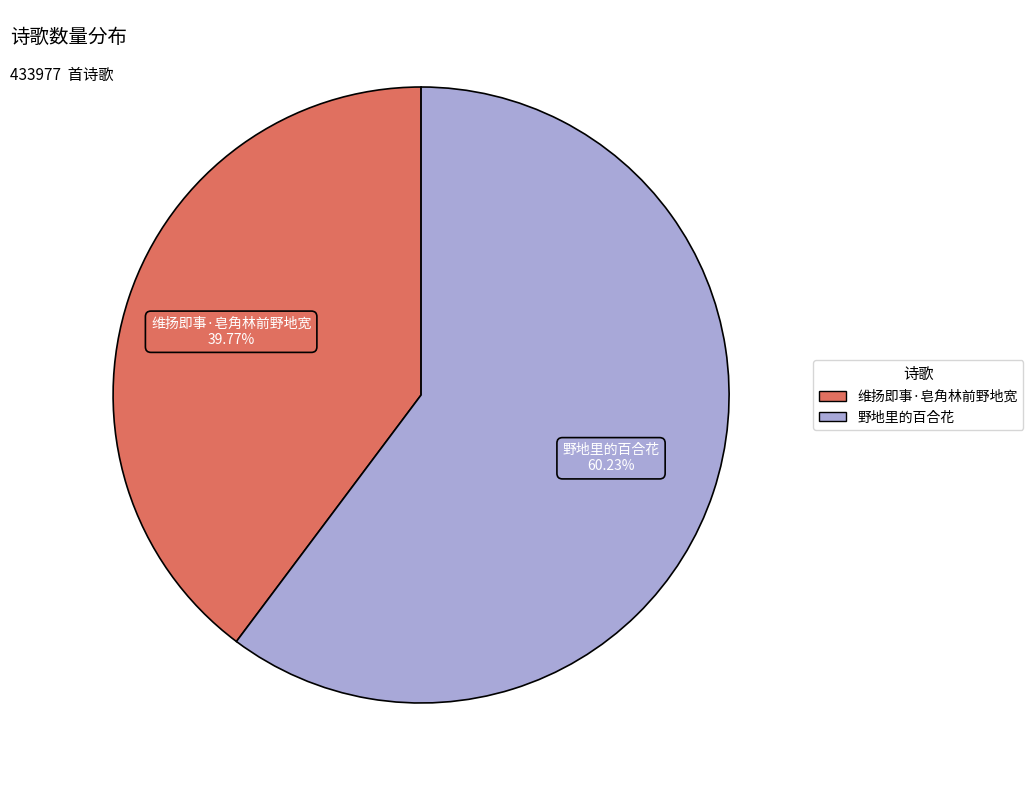

The 维扬即事·皂角林前野地宽 slice represents 53% of the pie. True or false?

False